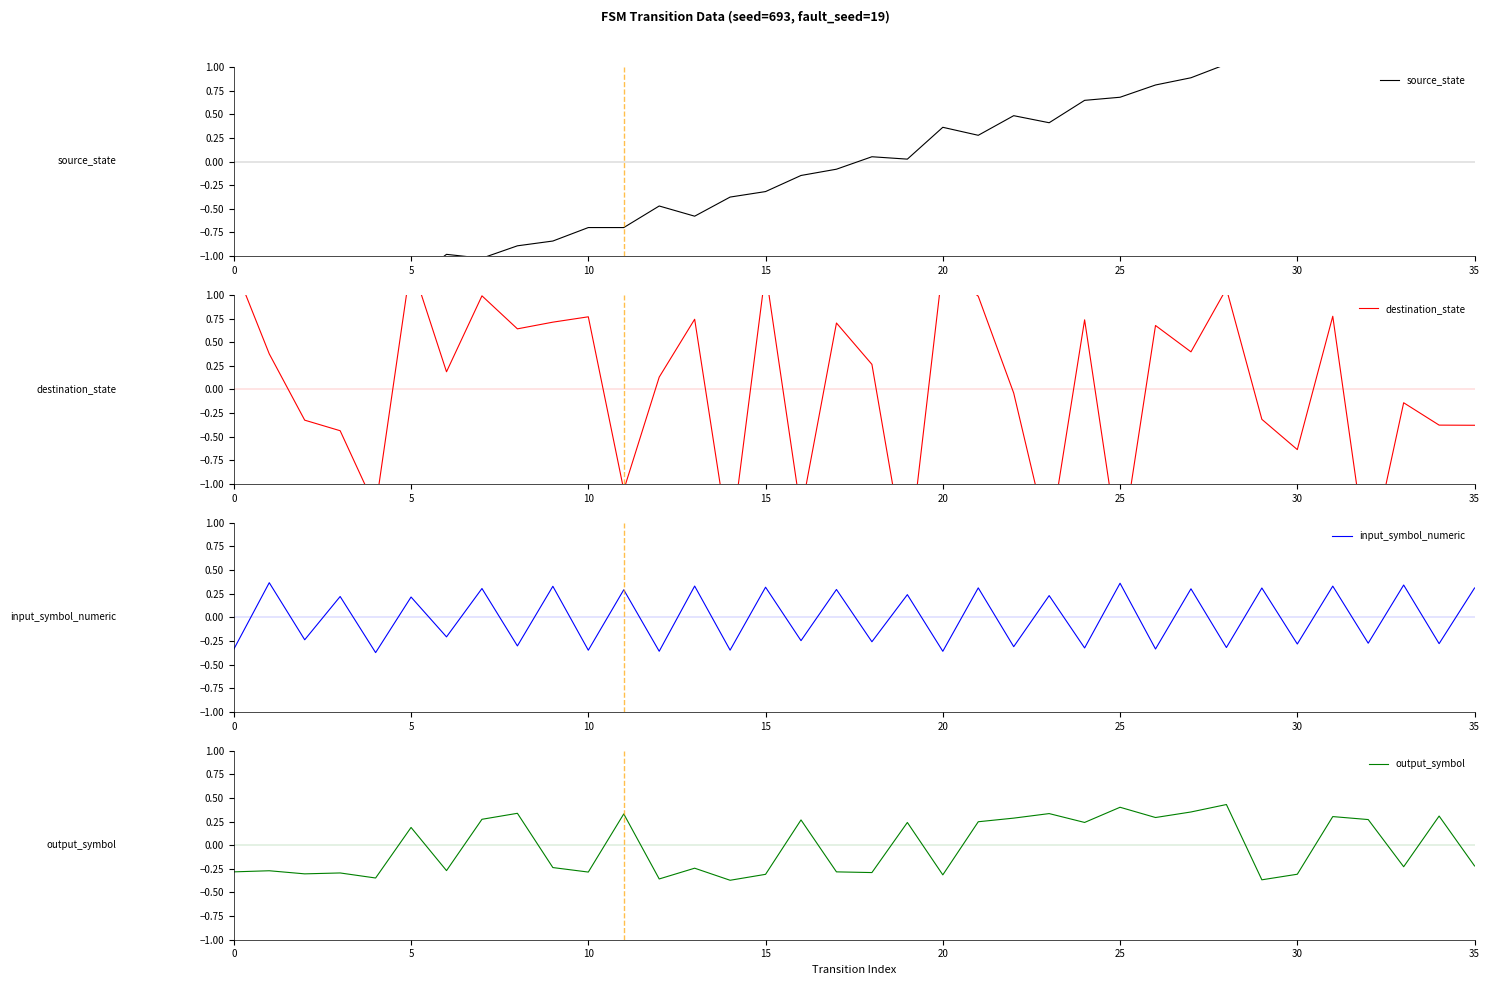

True or false: source_state has more than 1 interior local peaks.

True